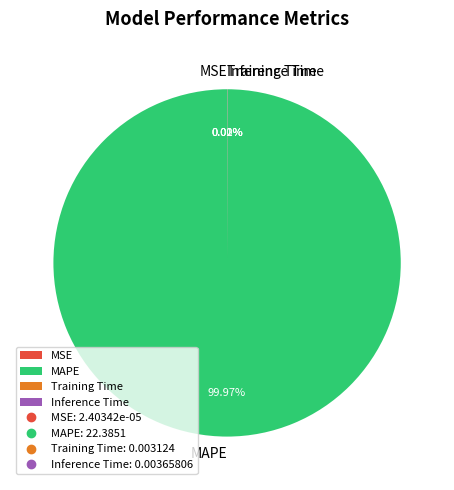

True or false: MAPE accounts for 100% of the total.

True